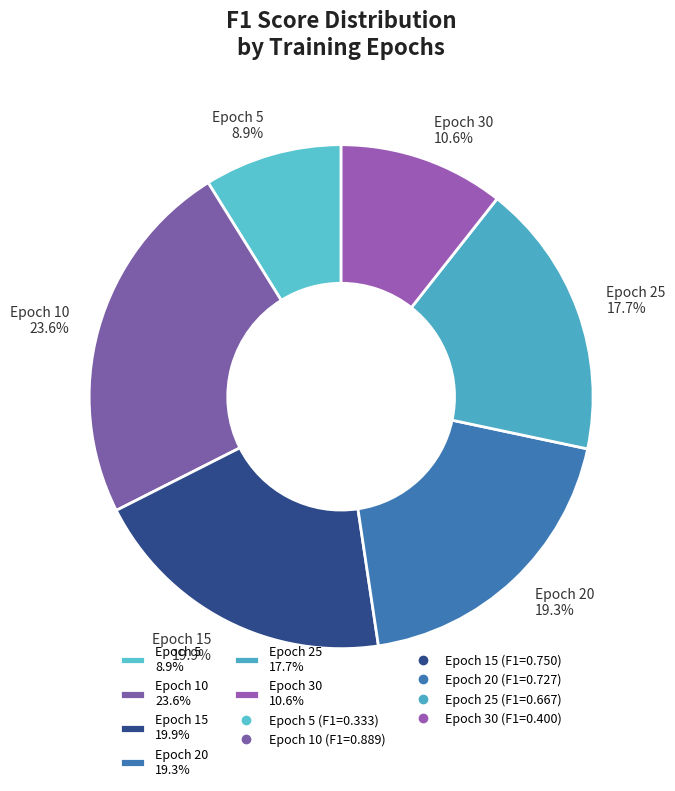

Rank the categories by value from lowest to highest.

Epoch 5 8.9%, Epoch 30 10.6%, Epoch 25 17.7%, Epoch 20 19.3%, Epoch 15 19.9%, Epoch 10 23.6%